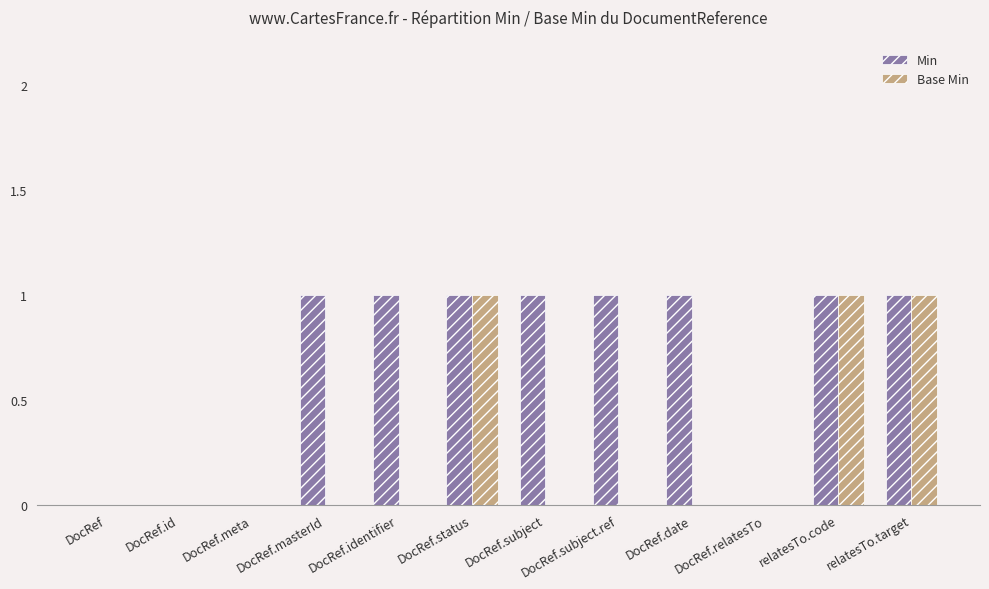

Is it true that Min equals 1 at relatesTo.target?

True